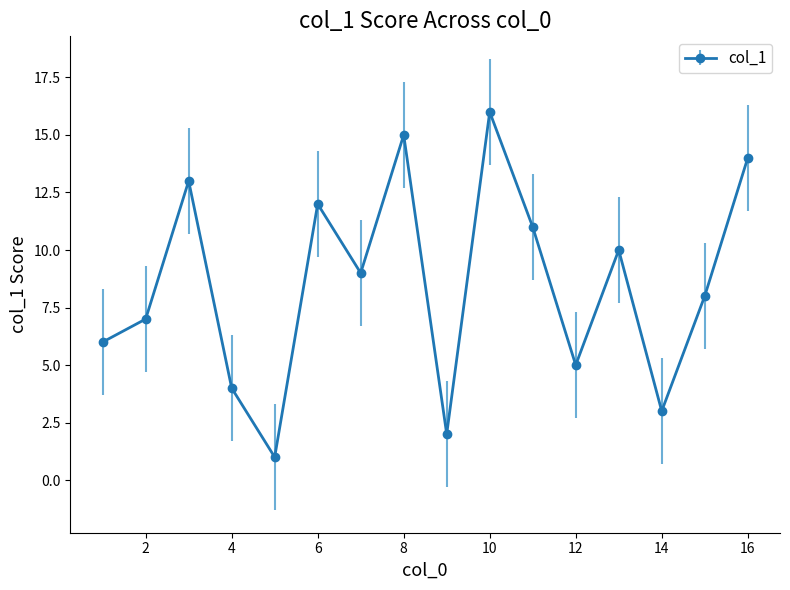

Reading left to right, extract all data points from this chart.

6	7	13	4	1	12	9	15	2	16	11	5	10	3	8	14